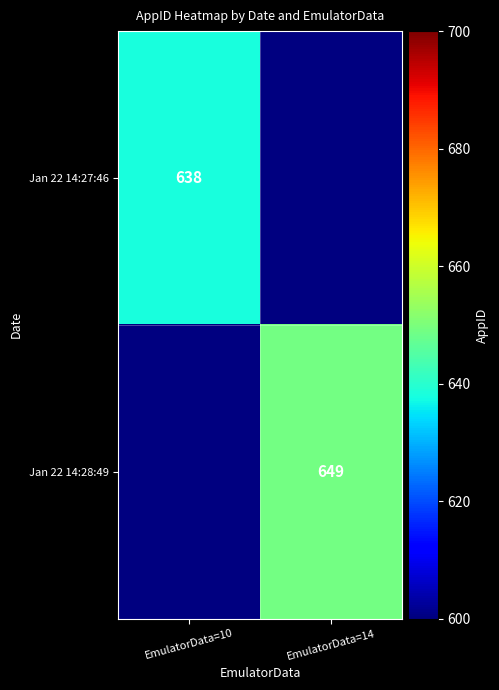

The value of Jan 22 14:27:46 at EmulatorData=10 is 425. True or false?

False